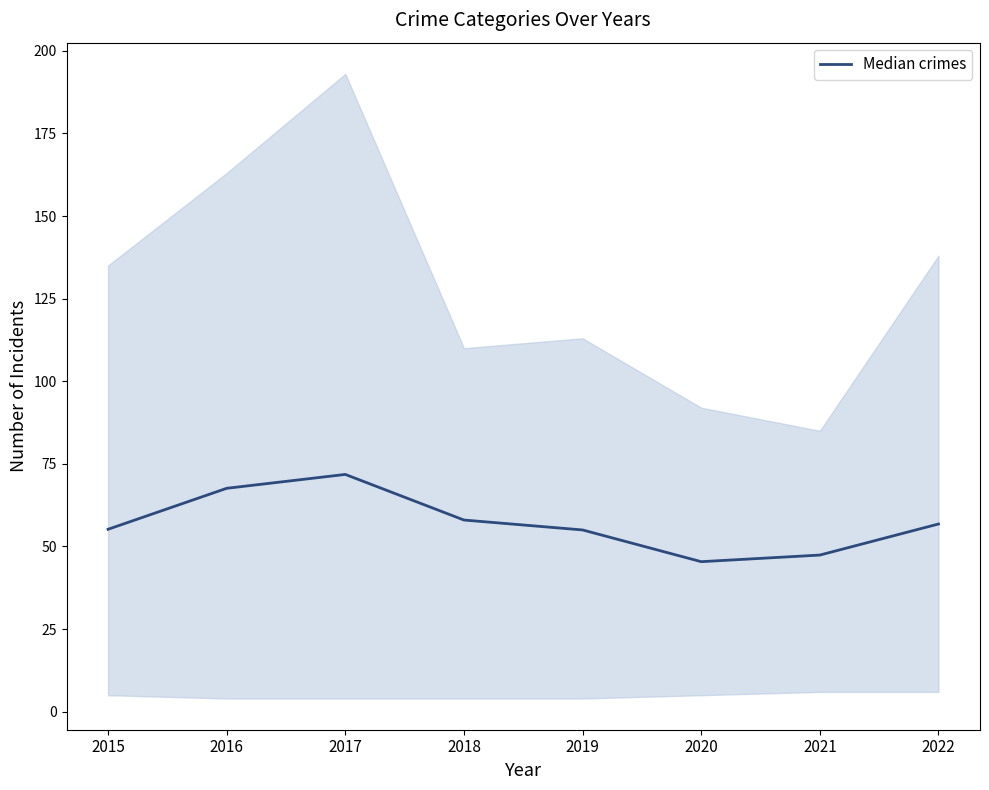

What is the change in value from 2016 to 2022?

-10.8